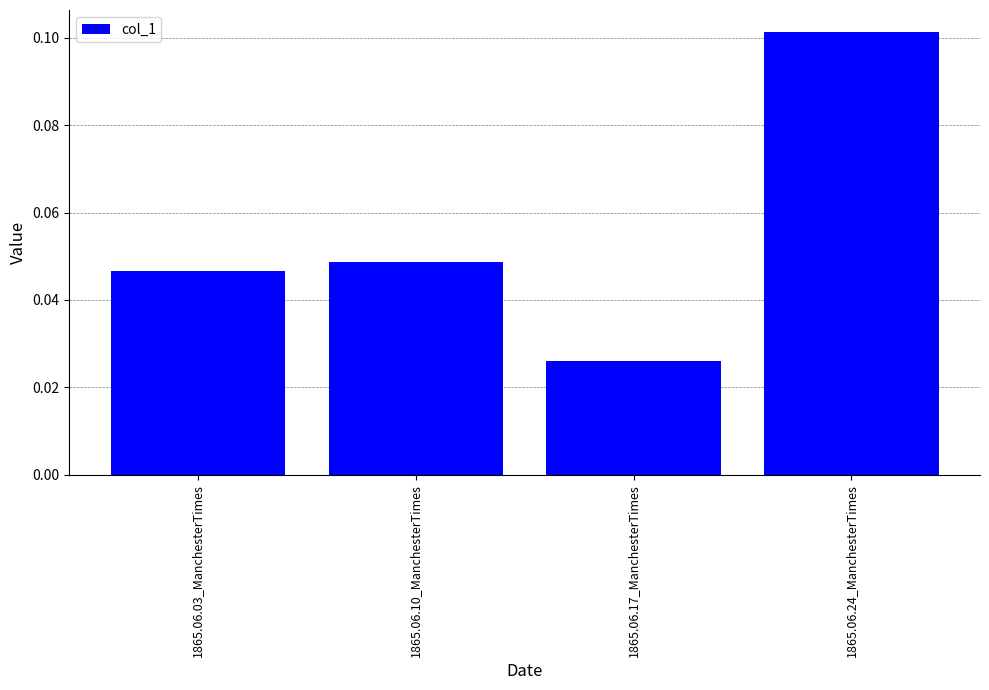

What is the label of the 2nd bar from the left?

1865.06.10_ManchesterTimes